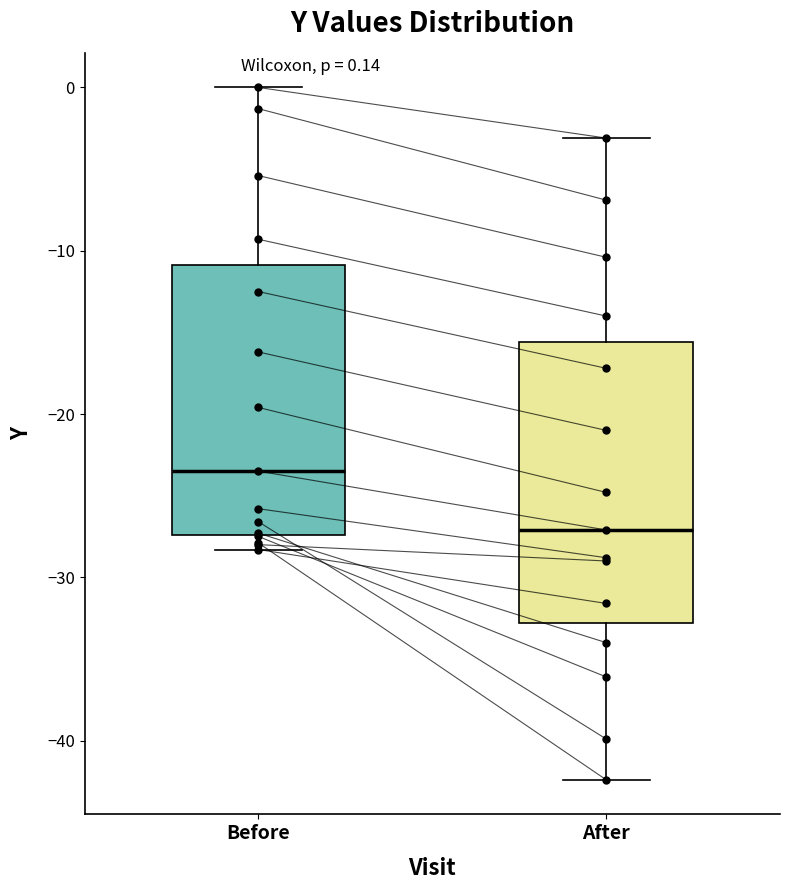

Which box's median line is the lowest?

After